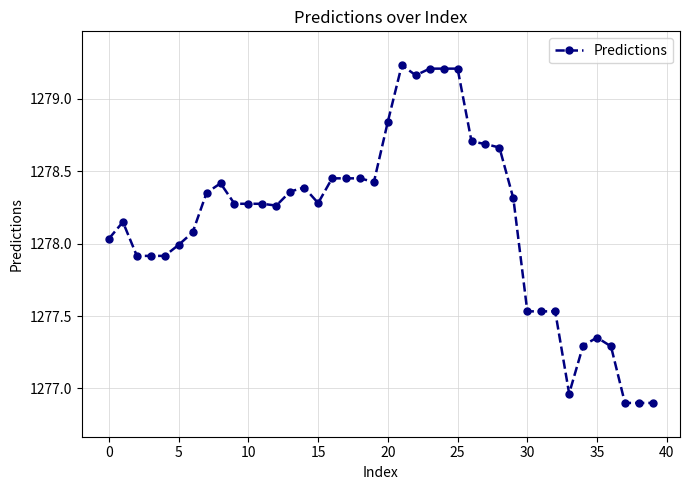

What is the smallest value displayed?

1276.9